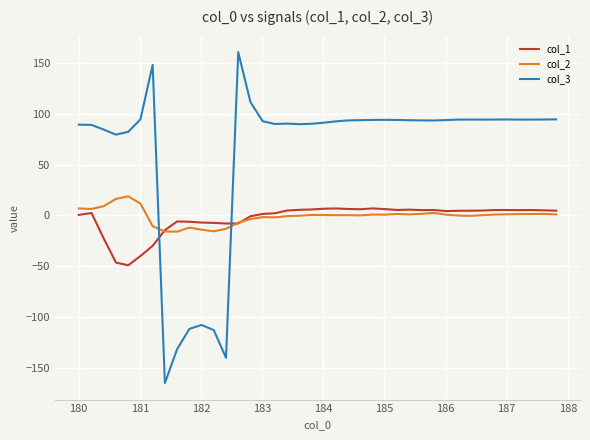

What is the maximum value shown in the chart?

160.5